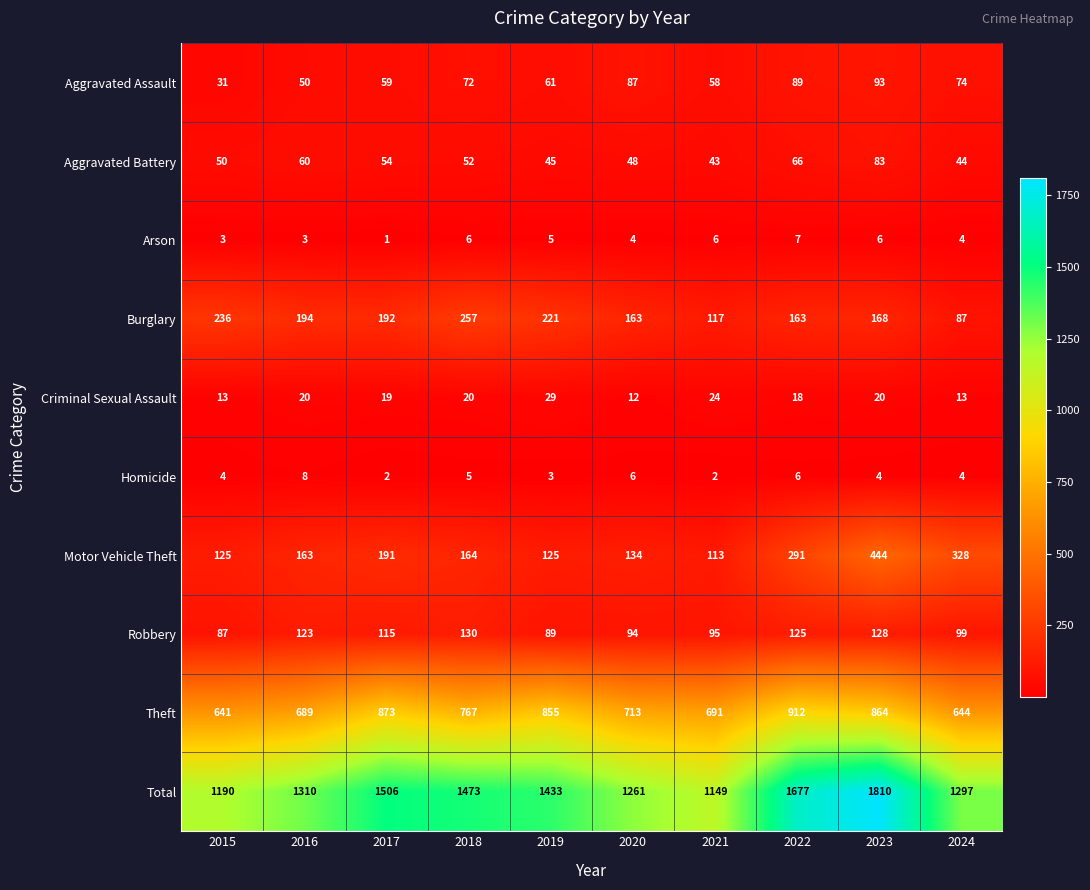

The Aggravated Assault series shows 89 at 2022. True or false?

True